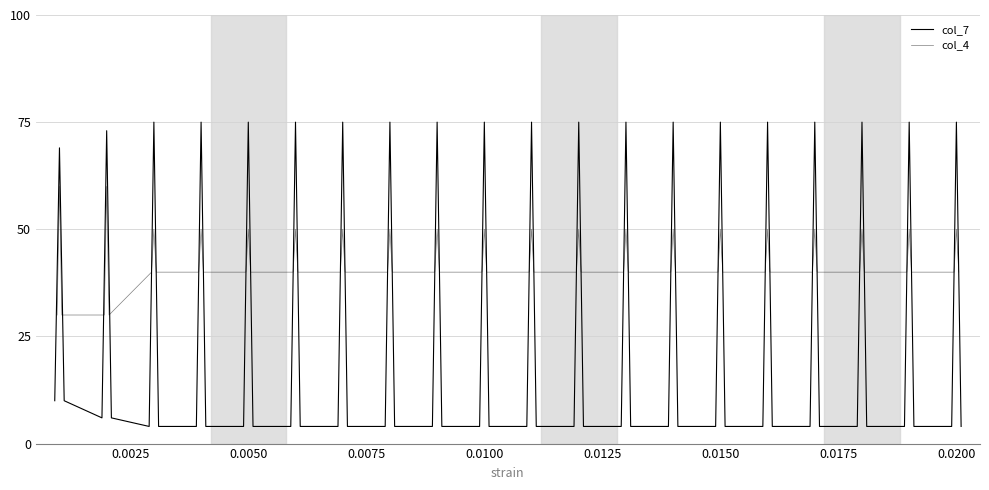

Is it true that col_7 equals 122.1 at 0.005?

False